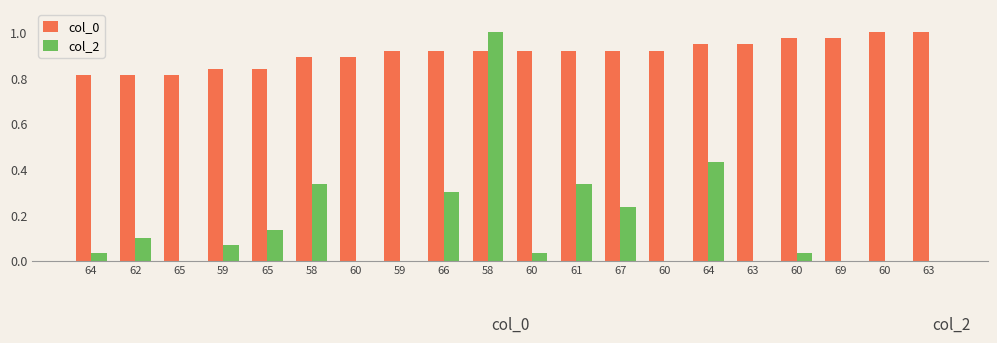

Count the number of categories in the chart.

20